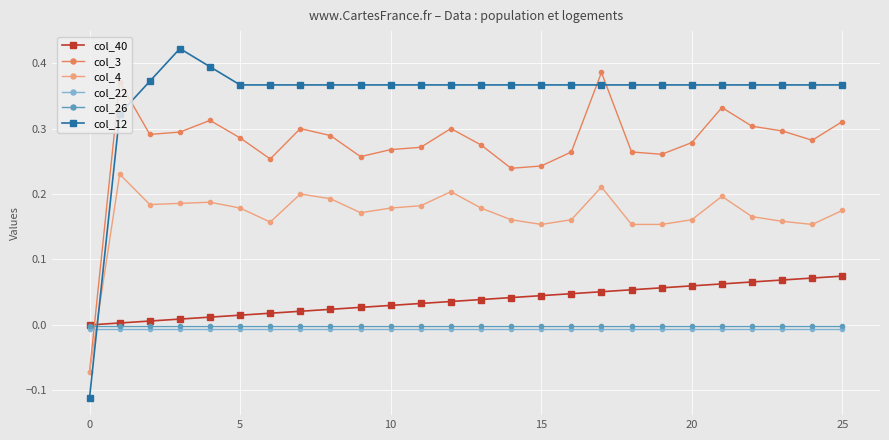

Does the chart display data point markers on the line(s)?

Yes